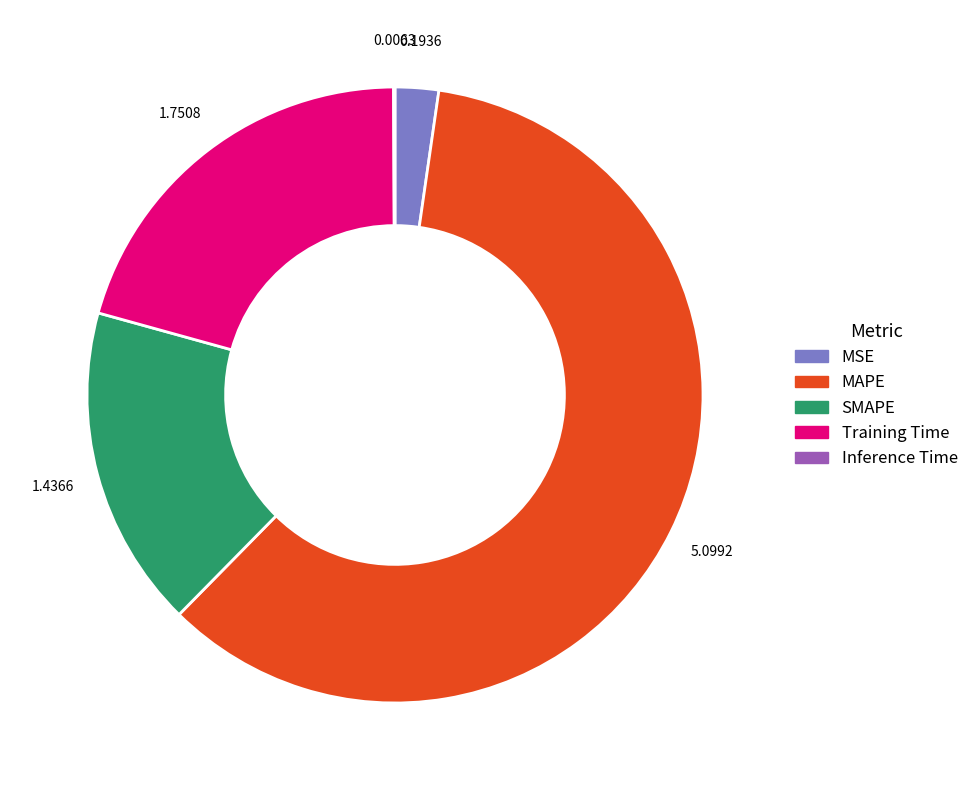

Is SMAPE the majority of the pie?

No